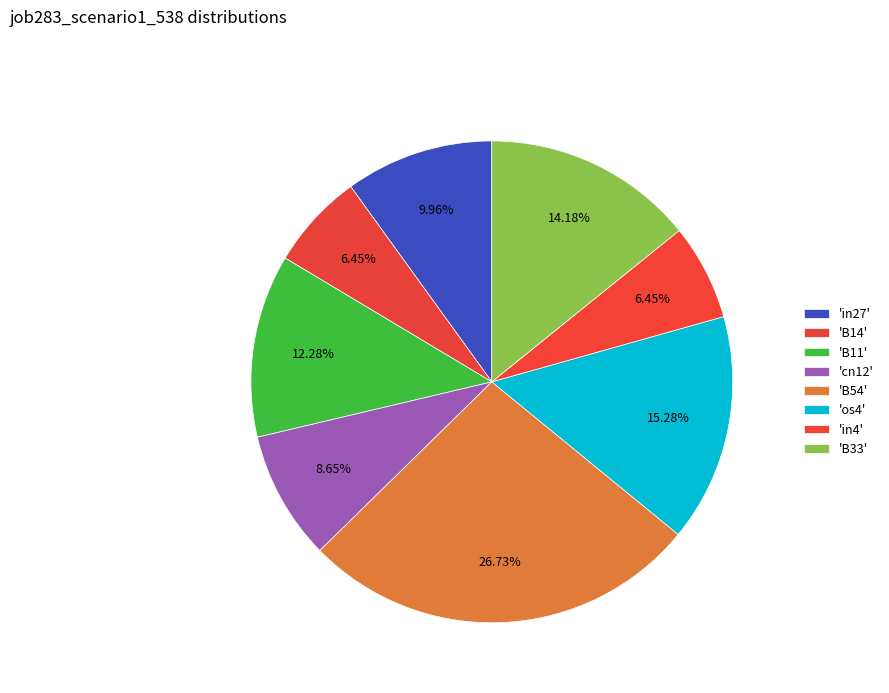

How many slices are in this pie chart?

8